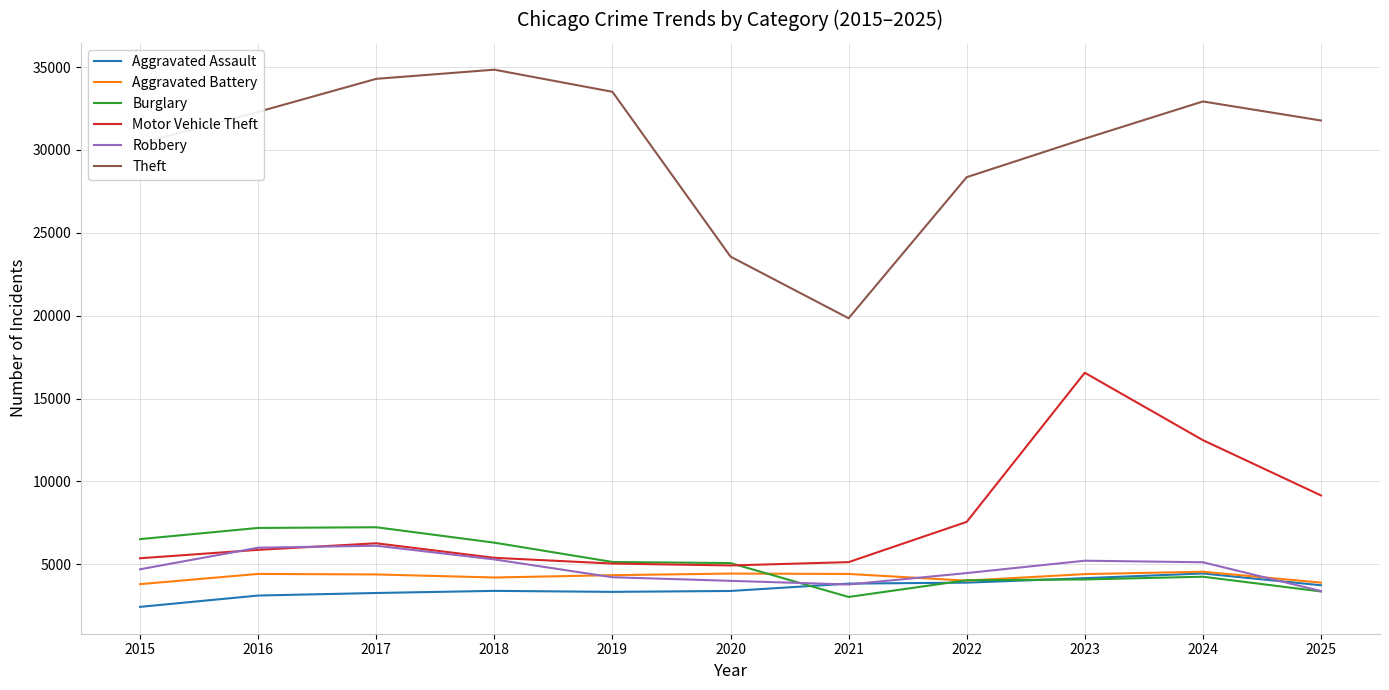

What is the sum of all Aggravated Assault values?

39015